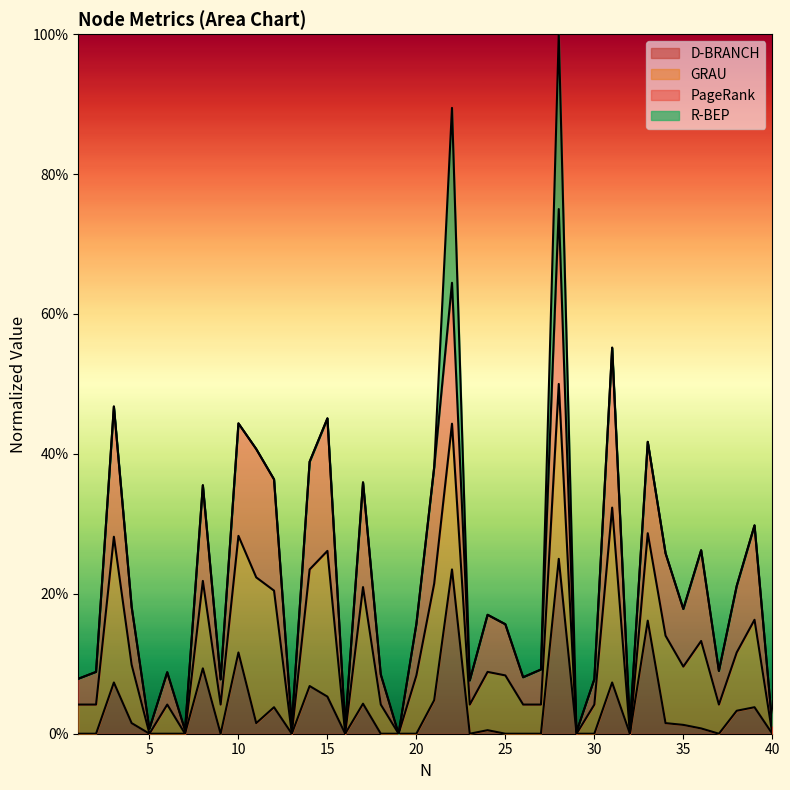

Which category has the highest value in the D-BRANCH series?

28